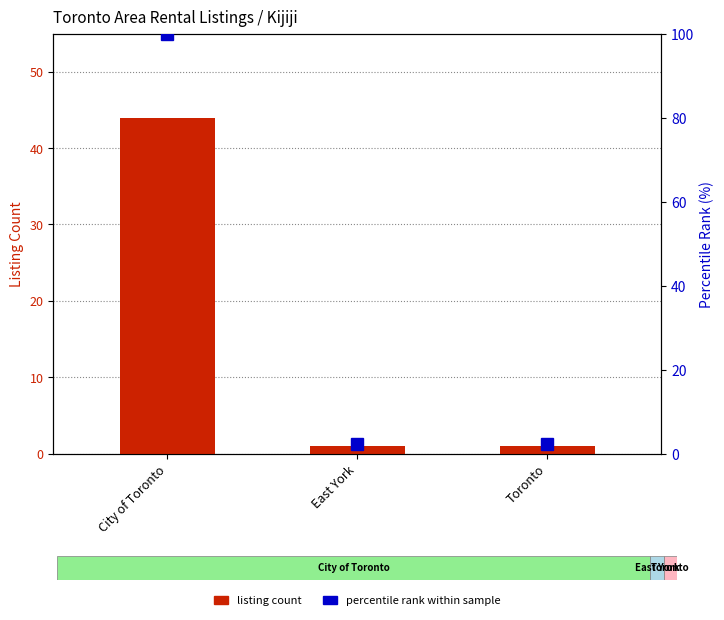

What is the approximate value at City of Toronto, to the nearest 10?

40